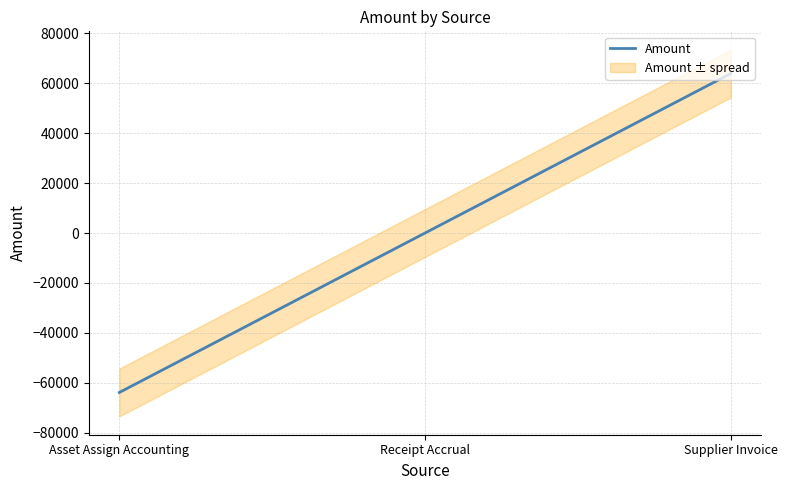

Does the chart have visible grid lines?

Yes